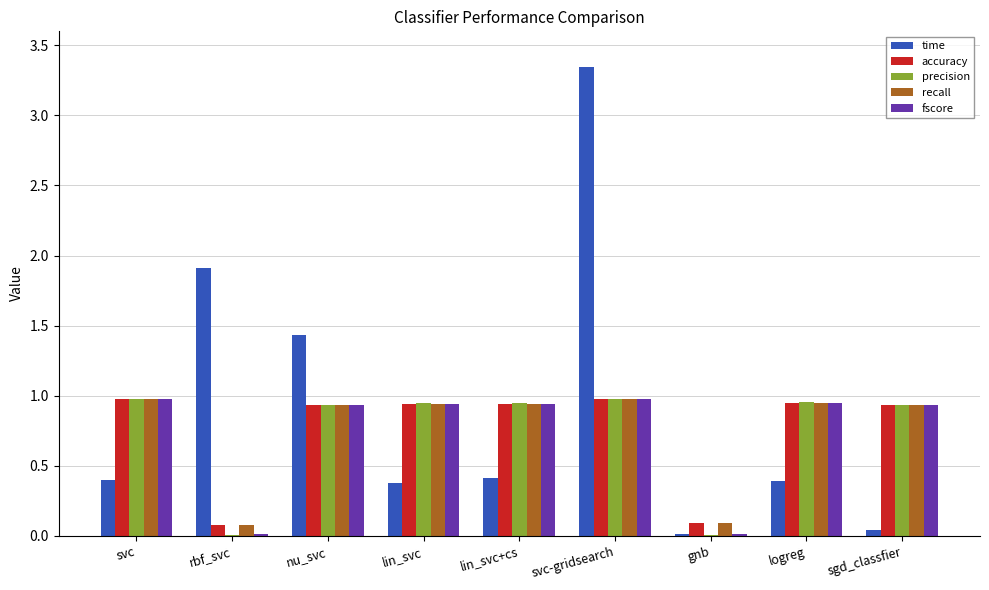

Which series has the largest total across all categories?

time